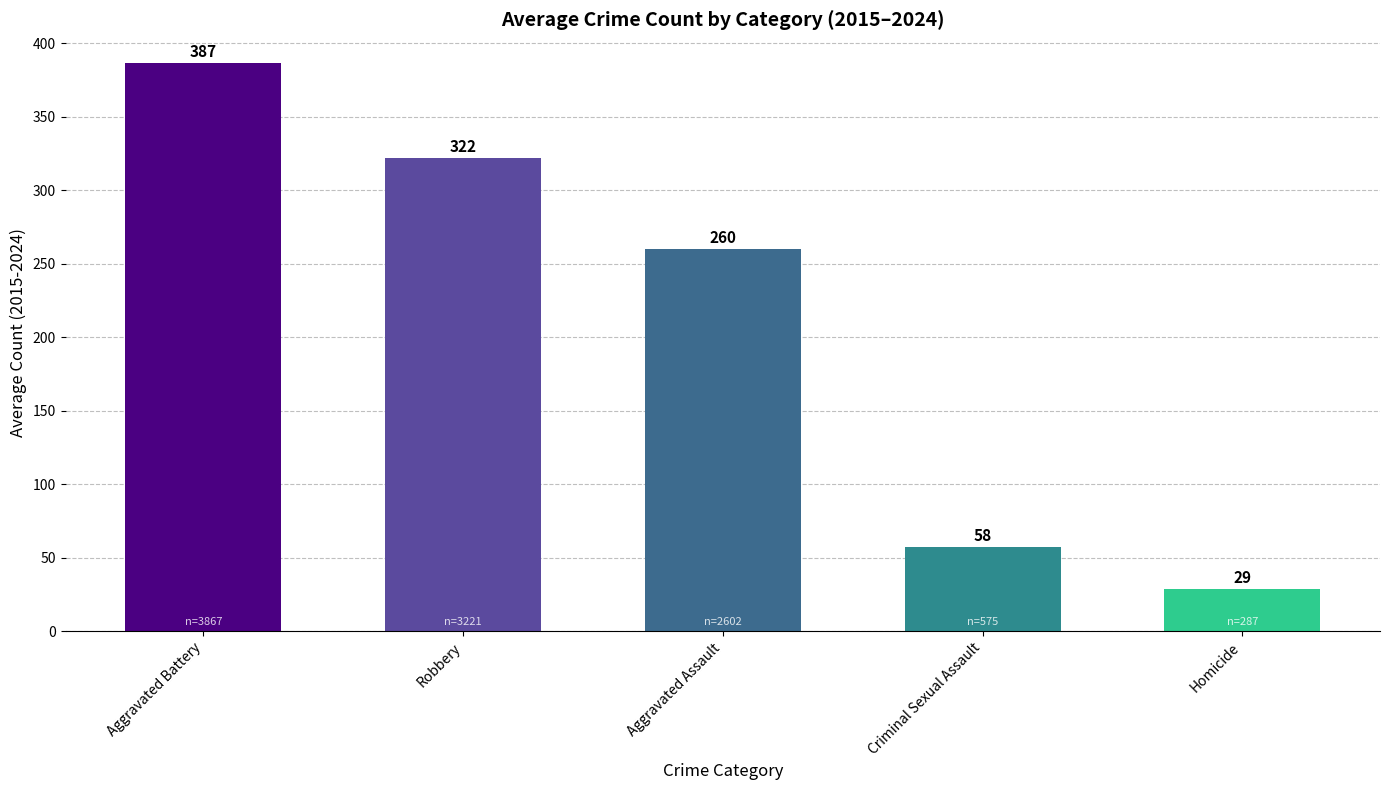

The chart shows a value of 80.7 at Aggravated Assault. True or false?

False